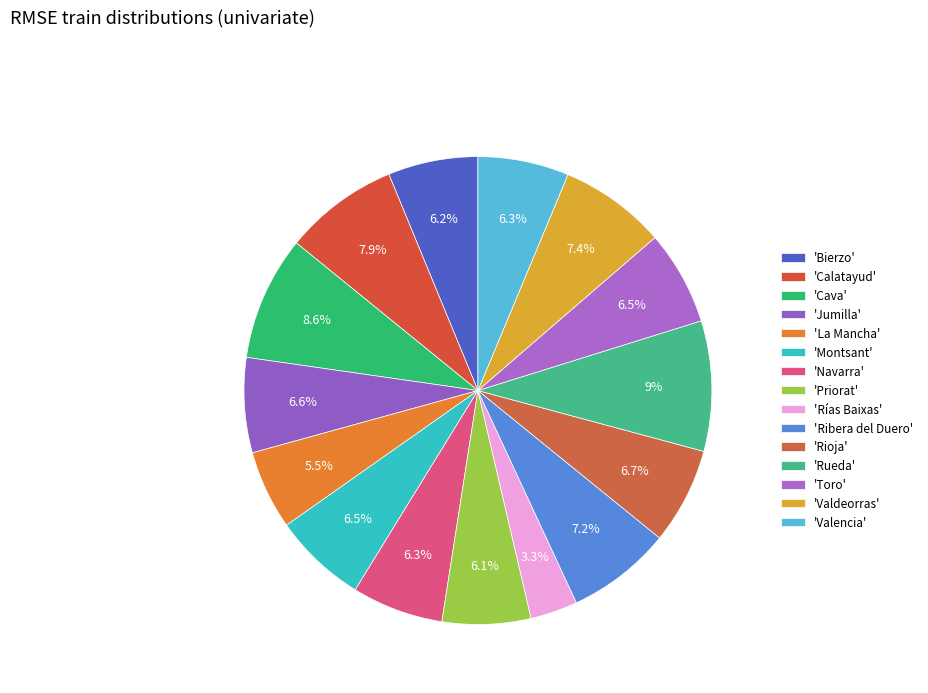

How many segments does this pie chart have?

15